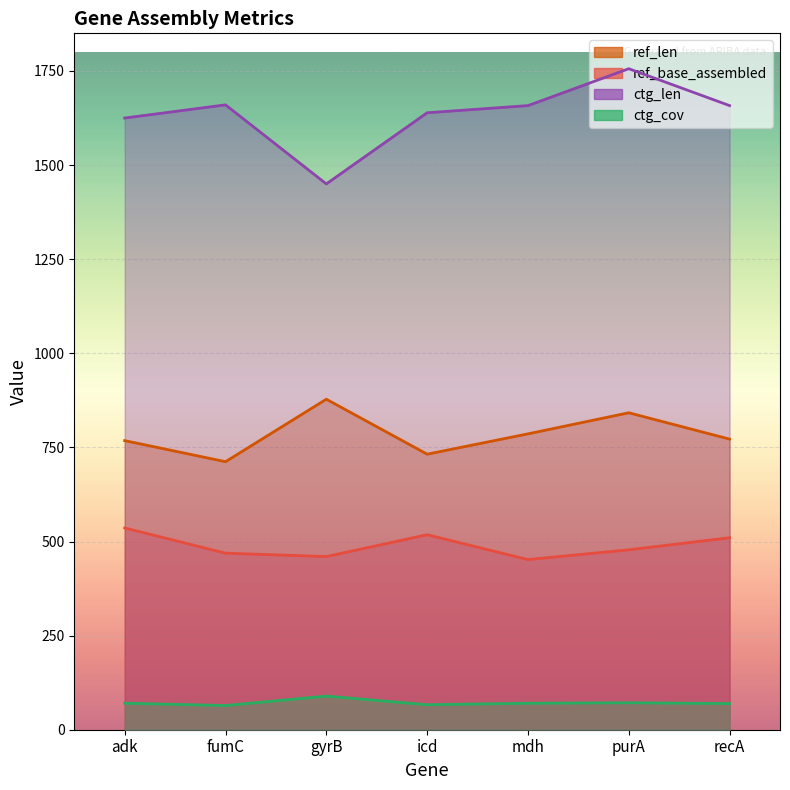

At how many categories does at least one series exceed 1127?

7